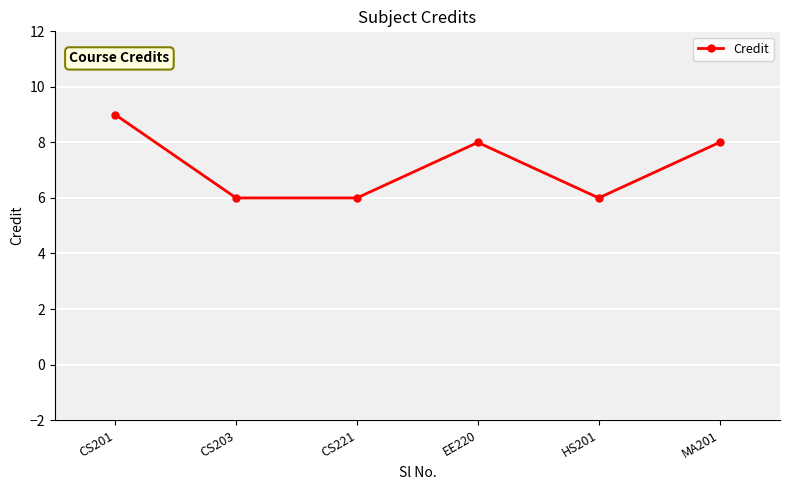

What is the average value?

7